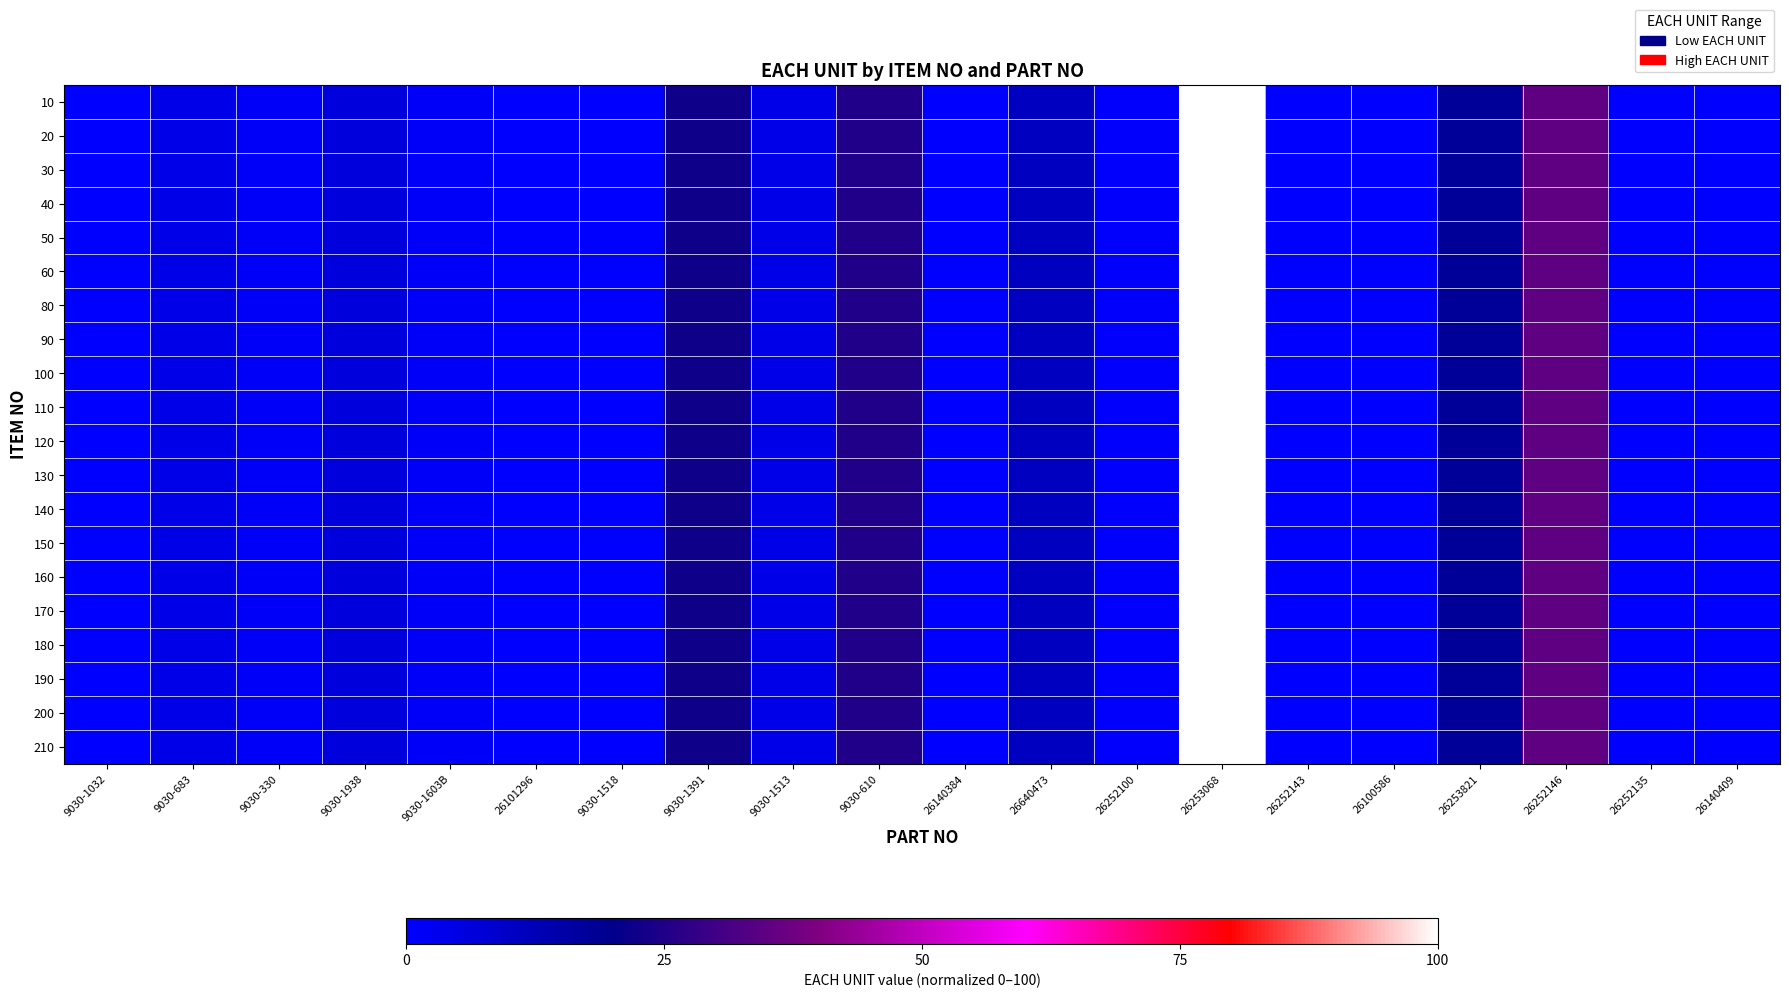

Reading right to left, what are all the values shown in this chart?

10: 26140409=0.0	26252135=0.2	26252146=35.0	26253821=17.8	26100586=0.0	26252143=0.1	26253068=100.0	26252100=0.7	26640473=10.7	26140384=0.0	9030-610=25.0	9030-1513=4.0	9030-1391=22.5	9030-1518=0.3	26101296=0.1	9030-1603B=1.5	9030-1938=6.2	9030-330=1.0	9030-683=4.2	9030-1032=0.0
20: 26140409=0.0	26252135=0.2	26252146=35.0	26253821=17.8	26100586=0.0	26252143=0.1	26253068=100.0	26252100=0.7	26640473=10.7	26140384=0.0	9030-610=25.0	9030-1513=4.0	9030-1391=22.5	9030-1518=0.3	26101296=0.1	9030-1603B=1.5	9030-1938=6.2	9030-330=1.0	9030-683=4.2	9030-1032=0.0
30: 26140409=0.0	26252135=0.2	26252146=35.0	26253821=17.8	26100586=0.0	26252143=0.1	26253068=100.0	26252100=0.7	26640473=10.7	26140384=0.0	9030-610=25.0	9030-1513=4.0	9030-1391=22.5	9030-1518=0.3	26101296=0.1	9030-1603B=1.5	9030-1938=6.2	9030-330=1.0	9030-683=4.2	9030-1032=0.0
40: 26140409=0.0	26252135=0.2	26252146=35.0	26253821=17.8	26100586=0.0	26252143=0.1	26253068=100.0	26252100=0.7	26640473=10.7	26140384=0.0	9030-610=25.0	9030-1513=4.0	9030-1391=22.5	9030-1518=0.3	26101296=0.1	9030-1603B=1.5	9030-1938=6.2	9030-330=1.0	9030-683=4.2	9030-1032=0.0
50: 26140409=0.0	26252135=0.2	26252146=35.0	26253821=17.8	26100586=0.0	26252143=0.1	26253068=100.0	26252100=0.7	26640473=10.7	26140384=0.0	9030-610=25.0	9030-1513=4.0	9030-1391=22.5	9030-1518=0.3	26101296=0.1	9030-1603B=1.5	9030-1938=6.2	9030-330=1.0	9030-683=4.2	9030-1032=0.0
60: 26140409=0.0	26252135=0.2	26252146=35.0	26253821=17.8	26100586=0.0	26252143=0.1	26253068=100.0	26252100=0.7	26640473=10.7	26140384=0.0	9030-610=25.0	9030-1513=4.0	9030-1391=22.5	9030-1518=0.3	26101296=0.1	9030-1603B=1.5	9030-1938=6.2	9030-330=1.0	9030-683=4.2	9030-1032=0.0
80: 26140409=0.0	26252135=0.2	26252146=35.0	26253821=17.8	26100586=0.0	26252143=0.1	26253068=100.0	26252100=0.7	26640473=10.7	26140384=0.0	9030-610=25.0	9030-1513=4.0	9030-1391=22.5	9030-1518=0.3	26101296=0.1	9030-1603B=1.5	9030-1938=6.2	9030-330=1.0	9030-683=4.2	9030-1032=0.0
90: 26140409=0.0	26252135=0.2	26252146=35.0	26253821=17.8	26100586=0.0	26252143=0.1	26253068=100.0	26252100=0.7	26640473=10.7	26140384=0.0	9030-610=25.0	9030-1513=4.0	9030-1391=22.5	9030-1518=0.3	26101296=0.1	9030-1603B=1.5	9030-1938=6.2	9030-330=1.0	9030-683=4.2	9030-1032=0.0
100: 26140409=0.0	26252135=0.2	26252146=35.0	26253821=17.8	26100586=0.0	26252143=0.1	26253068=100.0	26252100=0.7	26640473=10.7	26140384=0.0	9030-610=25.0	9030-1513=4.0	9030-1391=22.5	9030-1518=0.3	26101296=0.1	9030-1603B=1.5	9030-1938=6.2	9030-330=1.0	9030-683=4.2	9030-1032=0.0
110: 26140409=0.0	26252135=0.2	26252146=35.0	26253821=17.8	26100586=0.0	26252143=0.1	26253068=100.0	26252100=0.7	26640473=10.7	26140384=0.0	9030-610=25.0	9030-1513=4.0	9030-1391=22.5	9030-1518=0.3	26101296=0.1	9030-1603B=1.5	9030-1938=6.2	9030-330=1.0	9030-683=4.2	9030-1032=0.0
120: 26140409=0.0	26252135=0.2	26252146=35.0	26253821=17.8	26100586=0.0	26252143=0.1	26253068=100.0	26252100=0.7	26640473=10.7	26140384=0.0	9030-610=25.0	9030-1513=4.0	9030-1391=22.5	9030-1518=0.3	26101296=0.1	9030-1603B=1.5	9030-1938=6.2	9030-330=1.0	9030-683=4.2	9030-1032=0.0
130: 26140409=0.0	26252135=0.2	26252146=35.0	26253821=17.8	26100586=0.0	26252143=0.1	26253068=100.0	26252100=0.7	26640473=10.7	26140384=0.0	9030-610=25.0	9030-1513=4.0	9030-1391=22.5	9030-1518=0.3	26101296=0.1	9030-1603B=1.5	9030-1938=6.2	9030-330=1.0	9030-683=4.2	9030-1032=0.0
140: 26140409=0.0	26252135=0.2	26252146=35.0	26253821=17.8	26100586=0.0	26252143=0.1	26253068=100.0	26252100=0.7	26640473=10.7	26140384=0.0	9030-610=25.0	9030-1513=4.0	9030-1391=22.5	9030-1518=0.3	26101296=0.1	9030-1603B=1.5	9030-1938=6.2	9030-330=1.0	9030-683=4.2	9030-1032=0.0
150: 26140409=0.0	26252135=0.2	26252146=35.0	26253821=17.8	26100586=0.0	26252143=0.1	26253068=100.0	26252100=0.7	26640473=10.7	26140384=0.0	9030-610=25.0	9030-1513=4.0	9030-1391=22.5	9030-1518=0.3	26101296=0.1	9030-1603B=1.5	9030-1938=6.2	9030-330=1.0	9030-683=4.2	9030-1032=0.0
160: 26140409=0.0	26252135=0.2	26252146=35.0	26253821=17.8	26100586=0.0	26252143=0.1	26253068=100.0	26252100=0.7	26640473=10.7	26140384=0.0	9030-610=25.0	9030-1513=4.0	9030-1391=22.5	9030-1518=0.3	26101296=0.1	9030-1603B=1.5	9030-1938=6.2	9030-330=1.0	9030-683=4.2	9030-1032=0.0
170: 26140409=0.0	26252135=0.2	26252146=35.0	26253821=17.8	26100586=0.0	26252143=0.1	26253068=100.0	26252100=0.7	26640473=10.7	26140384=0.0	9030-610=25.0	9030-1513=4.0	9030-1391=22.5	9030-1518=0.3	26101296=0.1	9030-1603B=1.5	9030-1938=6.2	9030-330=1.0	9030-683=4.2	9030-1032=0.0
180: 26140409=0.0	26252135=0.2	26252146=35.0	26253821=17.8	26100586=0.0	26252143=0.1	26253068=100.0	26252100=0.7	26640473=10.7	26140384=0.0	9030-610=25.0	9030-1513=4.0	9030-1391=22.5	9030-1518=0.3	26101296=0.1	9030-1603B=1.5	9030-1938=6.2	9030-330=1.0	9030-683=4.2	9030-1032=0.0
190: 26140409=0.0	26252135=0.2	26252146=35.0	26253821=17.8	26100586=0.0	26252143=0.1	26253068=100.0	26252100=0.7	26640473=10.7	26140384=0.0	9030-610=25.0	9030-1513=4.0	9030-1391=22.5	9030-1518=0.3	26101296=0.1	9030-1603B=1.5	9030-1938=6.2	9030-330=1.0	9030-683=4.2	9030-1032=0.0
200: 26140409=0.0	26252135=0.2	26252146=35.0	26253821=17.8	26100586=0.0	26252143=0.1	26253068=100.0	26252100=0.7	26640473=10.7	26140384=0.0	9030-610=25.0	9030-1513=4.0	9030-1391=22.5	9030-1518=0.3	26101296=0.1	9030-1603B=1.5	9030-1938=6.2	9030-330=1.0	9030-683=4.2	9030-1032=0.0
210: 26140409=0.0	26252135=0.2	26252146=35.0	26253821=17.8	26100586=0.0	26252143=0.1	26253068=100.0	26252100=0.7	26640473=10.7	26140384=0.0	9030-610=25.0	9030-1513=4.0	9030-1391=22.5	9030-1518=0.3	26101296=0.1	9030-1603B=1.5	9030-1938=6.2	9030-330=1.0	9030-683=4.2	9030-1032=0.0